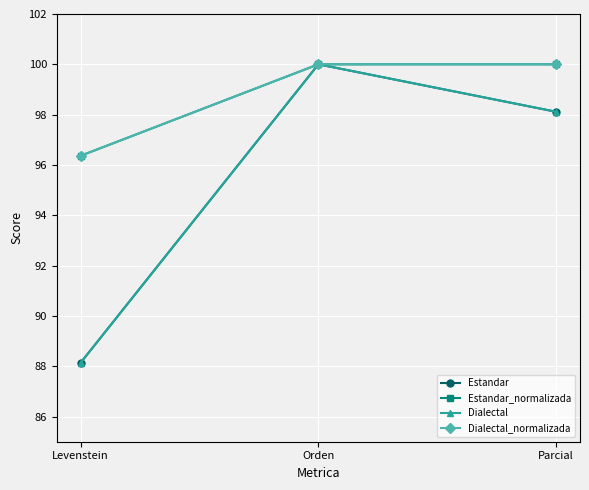

List the series in order of their peak value, lowest first.

Estandar, Estandar_normalizada, Dialectal, Dialectal_normalizada